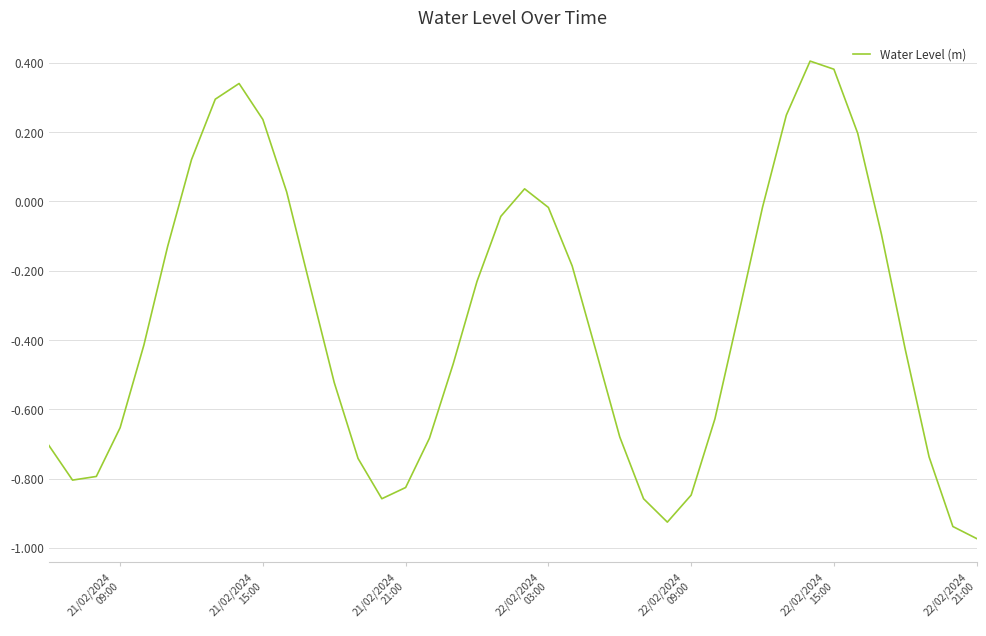

True or false: the data has more than 2 interior local peaks.

True